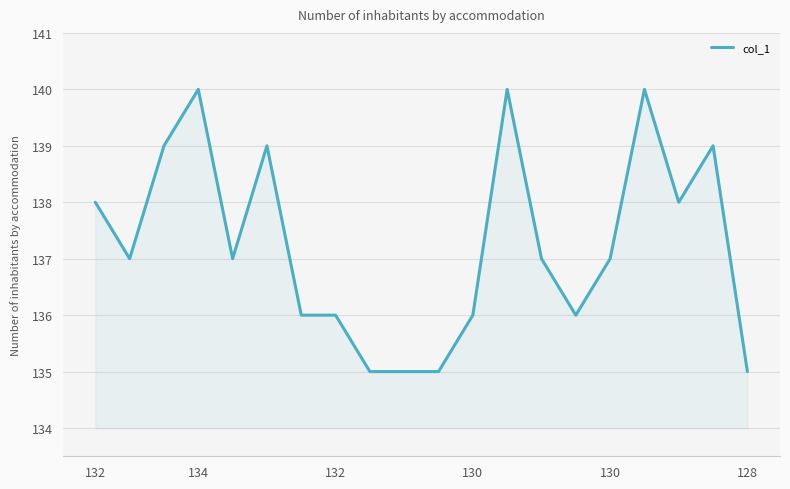

What is the maximum value shown in the chart?

140